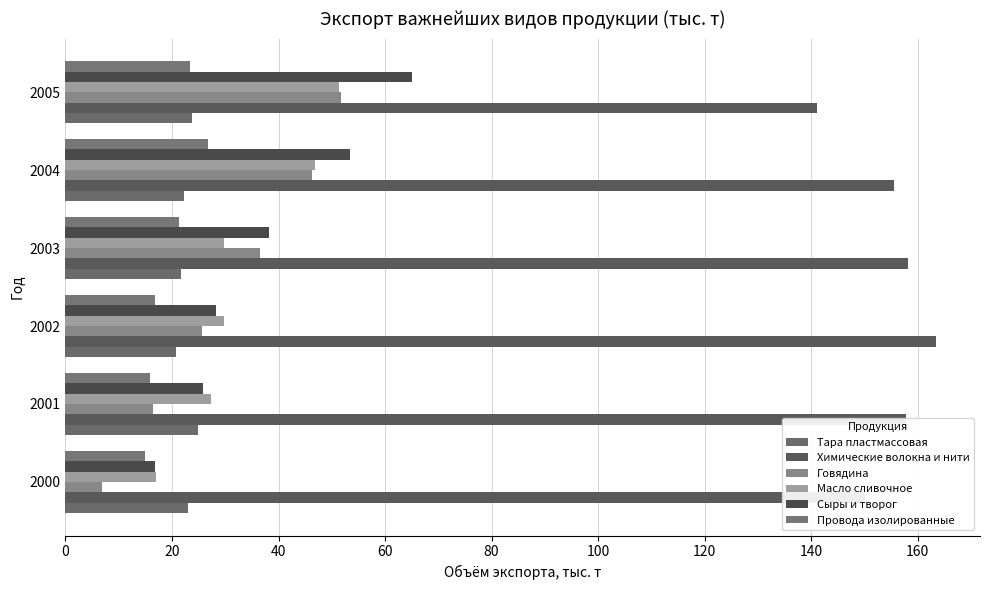

Which series has the largest total across all categories?

Химические волокна и нити